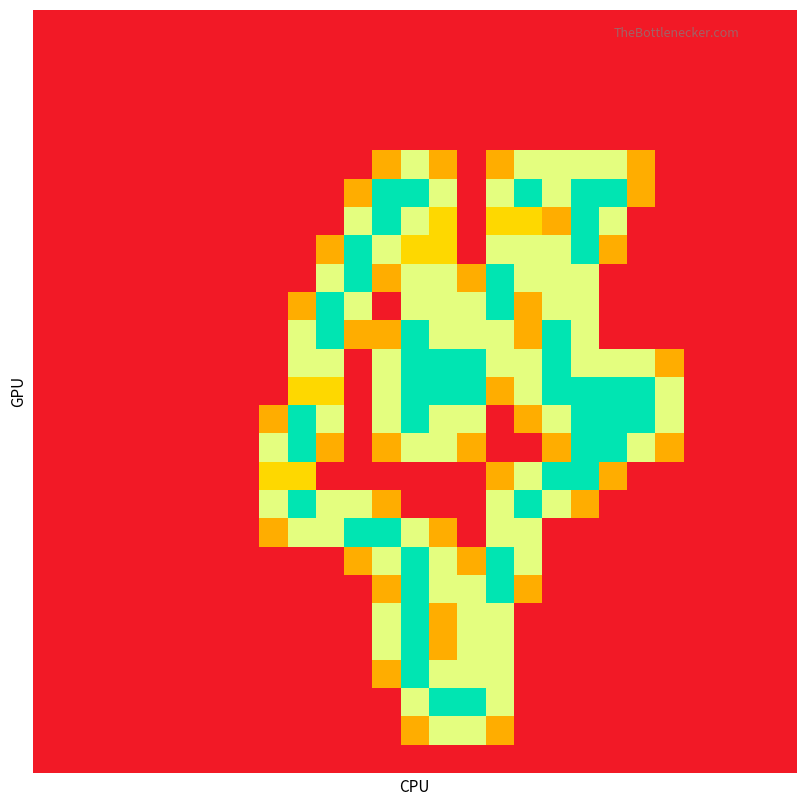

How many series are shown in this chart?

27